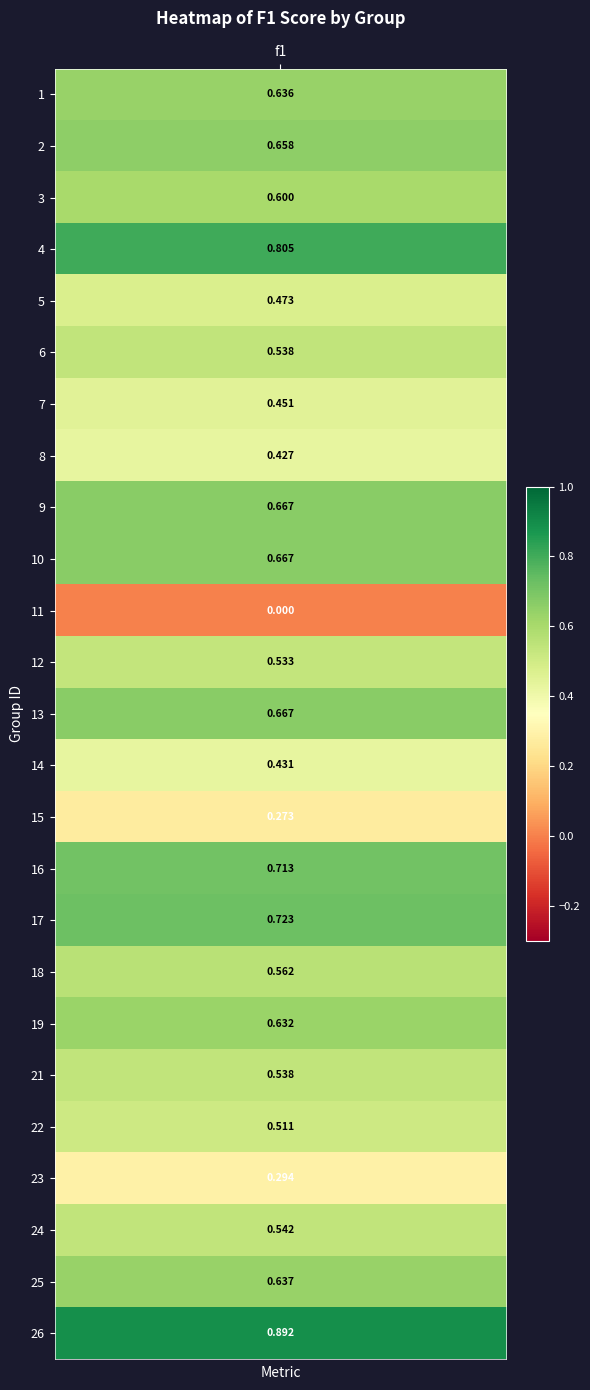

What is the average value?

0.6